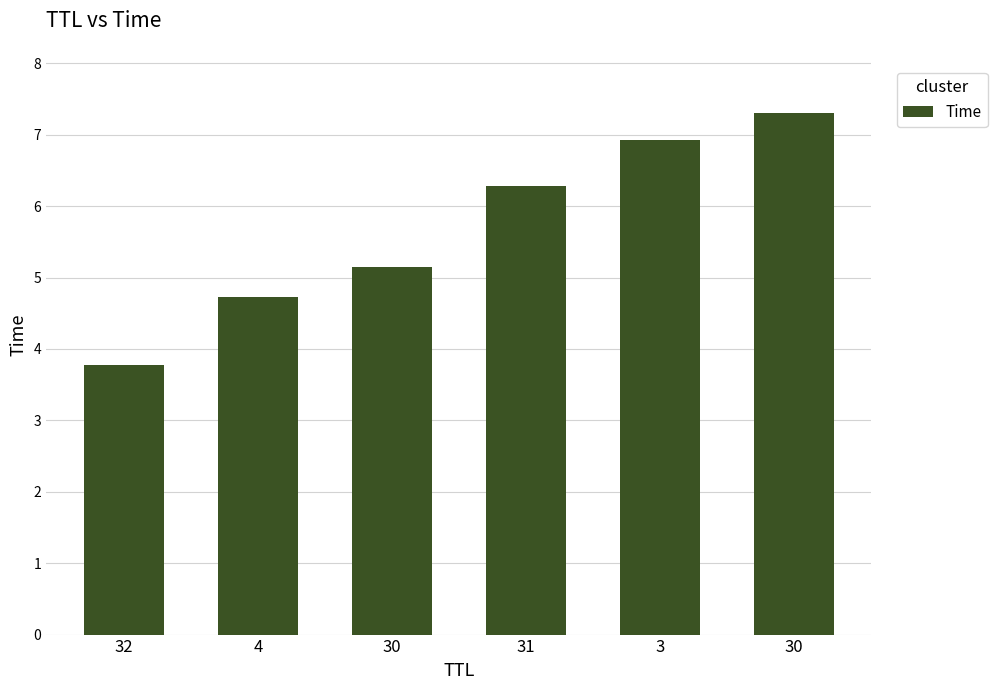

How many bars are there in total?

6